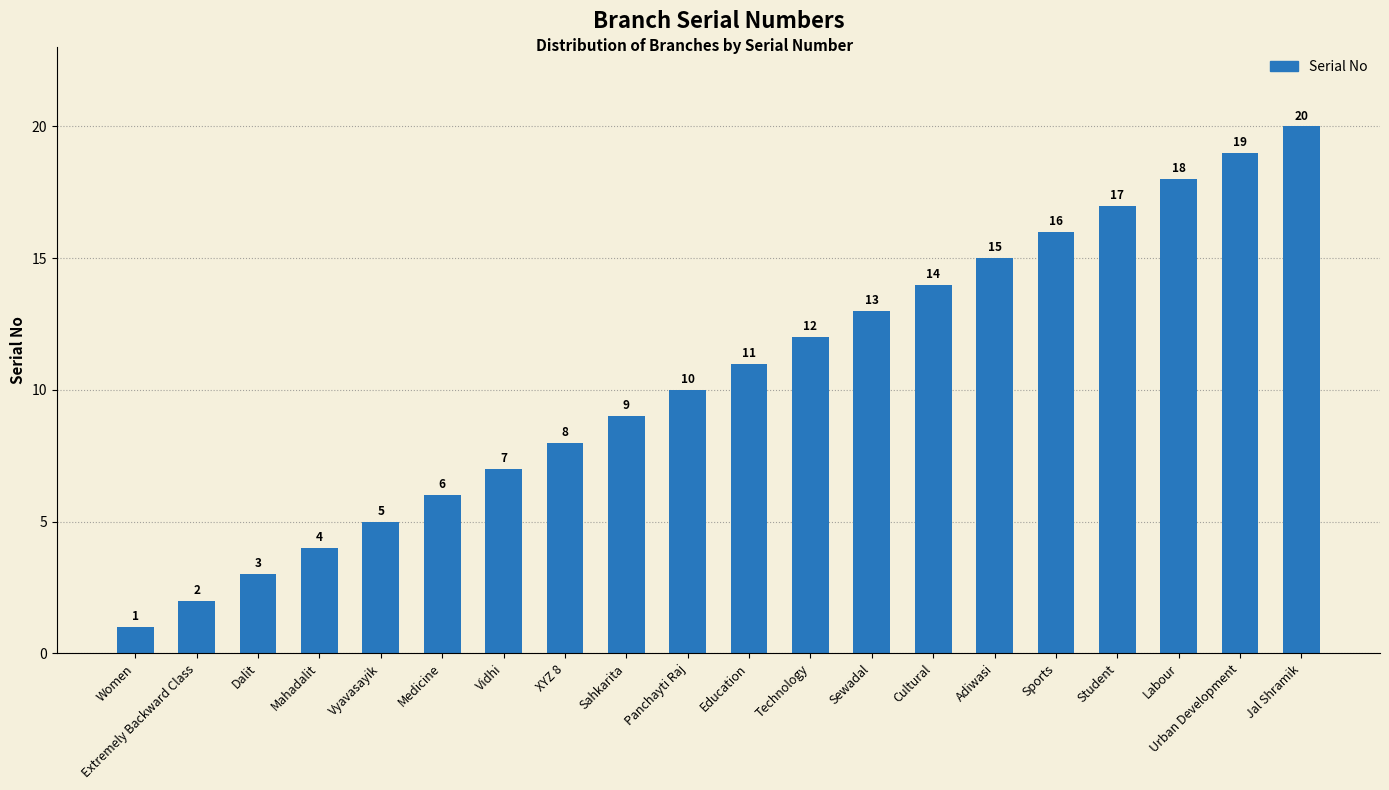

What is the difference between the maximum and minimum values?

19